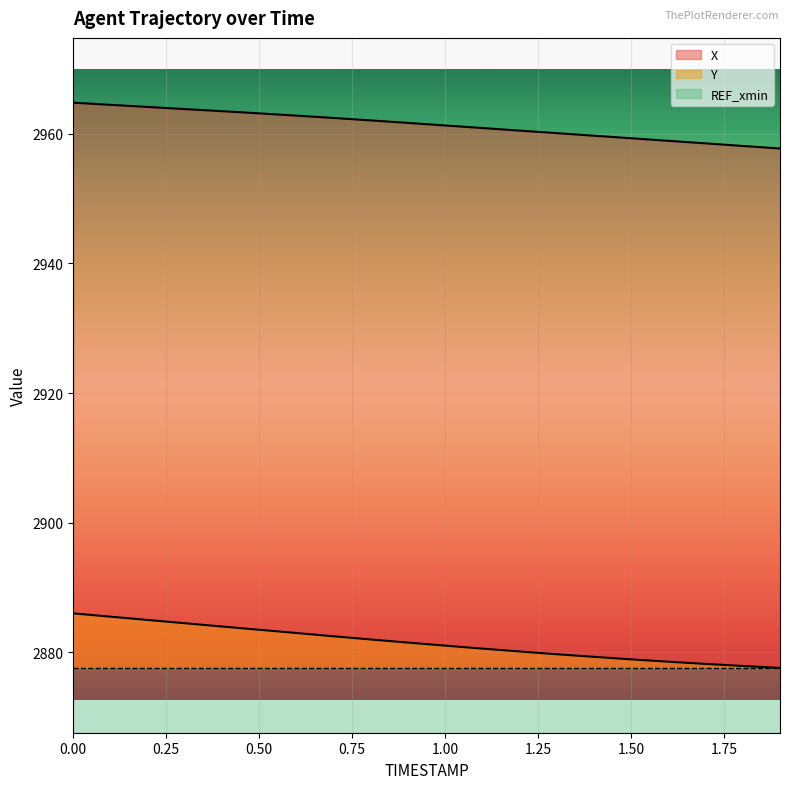

True or false: X and Y intersect in this chart.

False